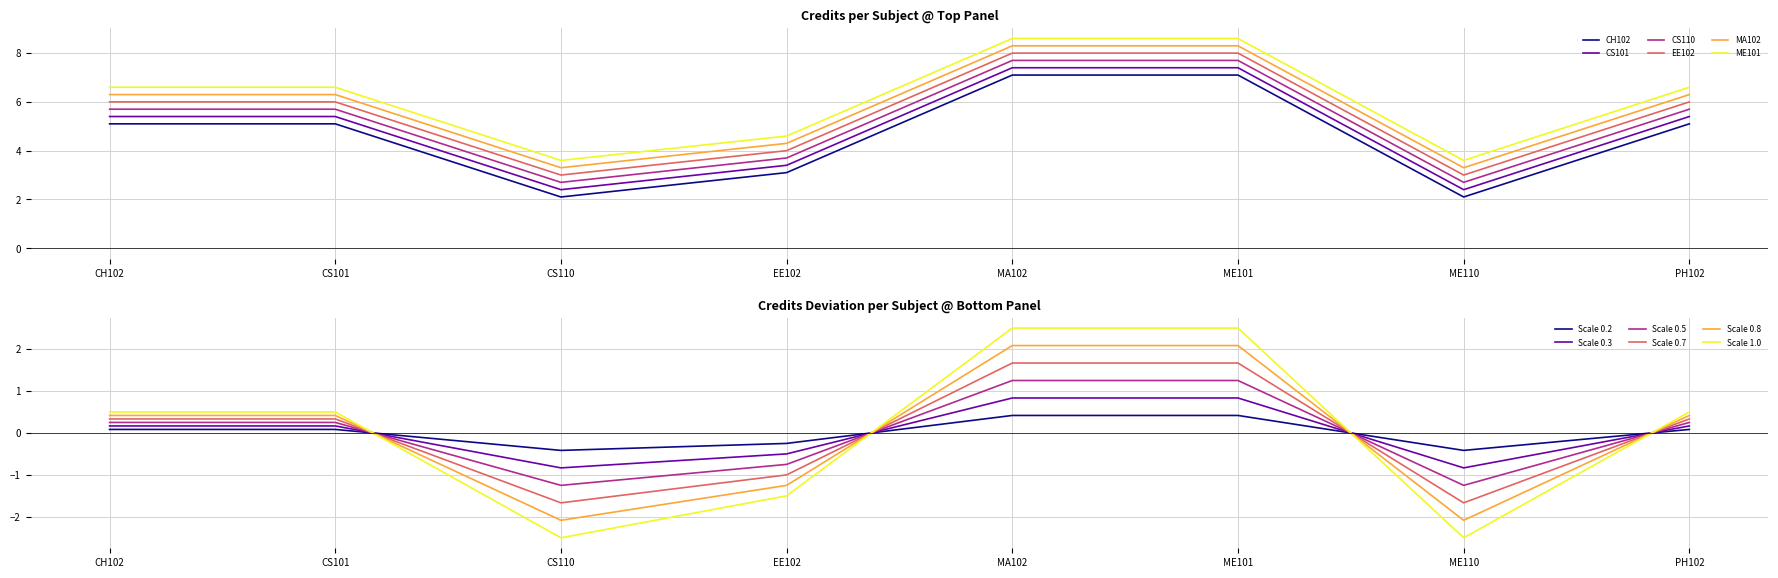

The Scale 0.2 series shows 0.1 at CS101. True or false?

True